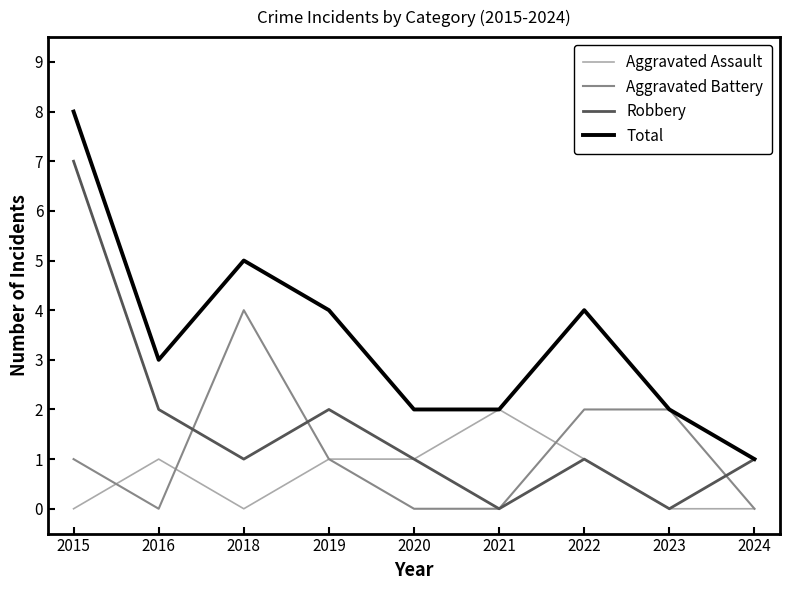

What value does the Total series have at 2015?

8